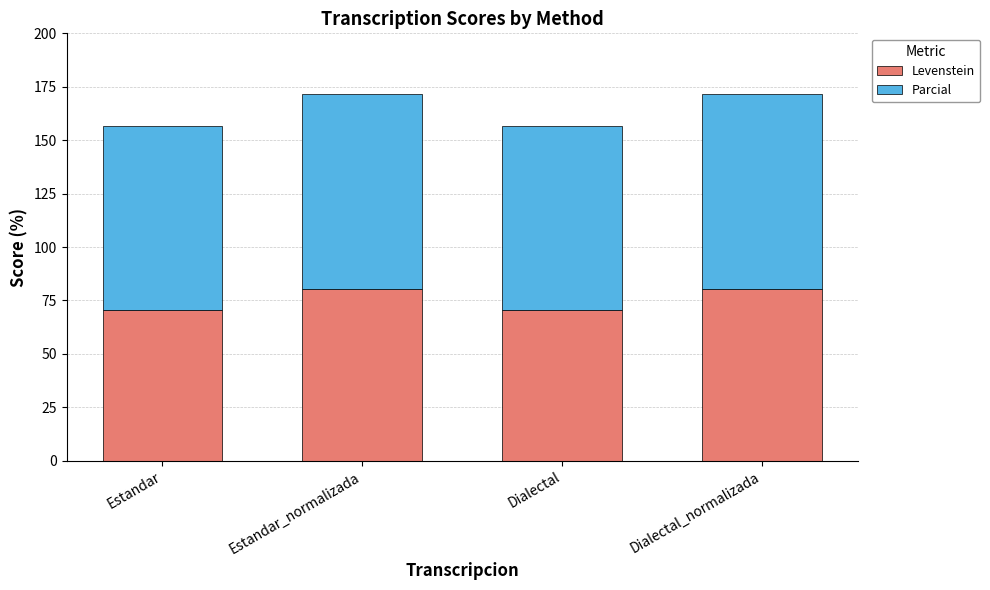

What is the difference between the second highest and second lowest values in the Levenstein series?

9.9